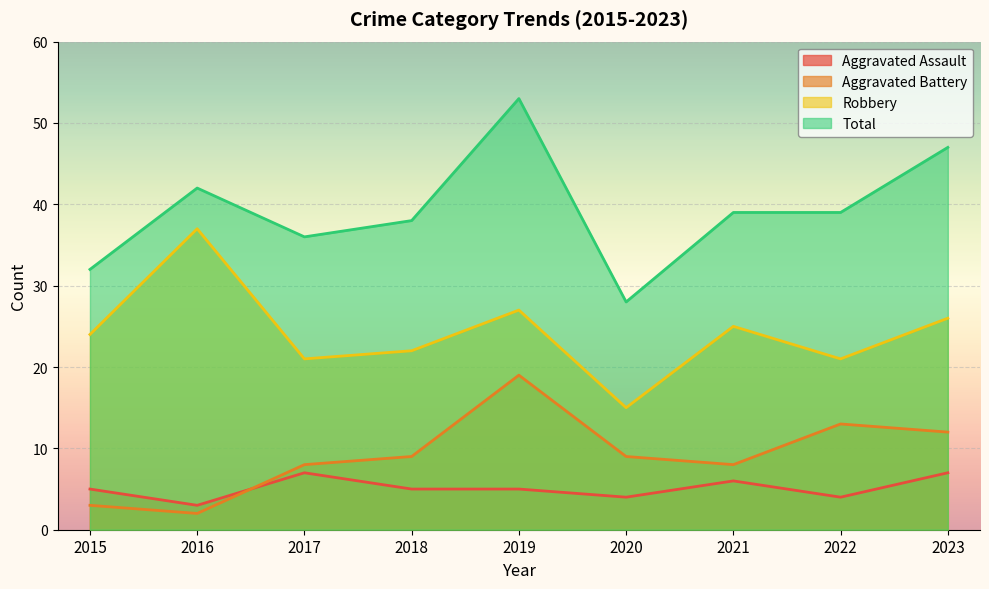

Which series has the largest total across all categories?

Total